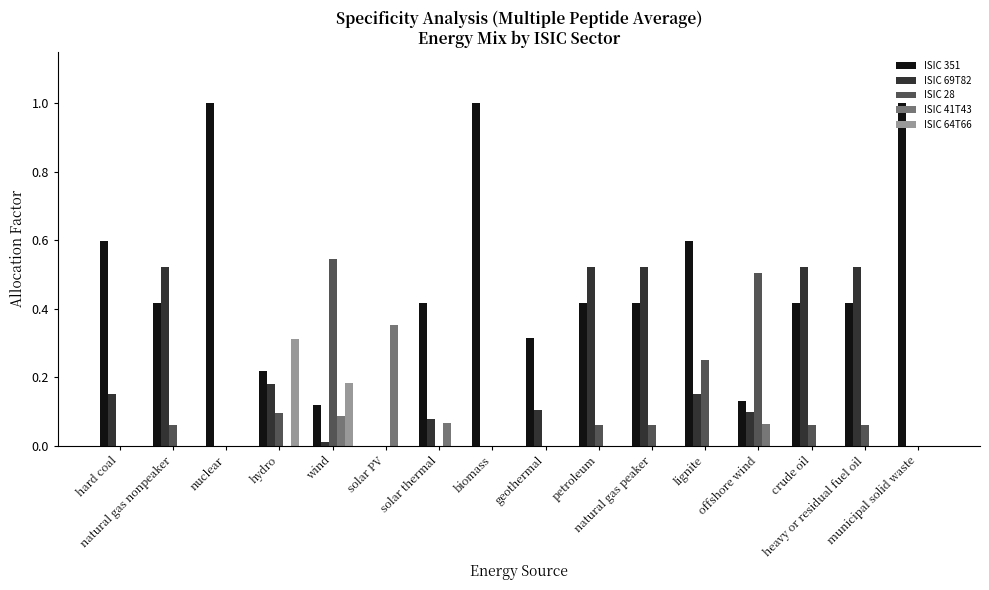

Which series has the largest total across all categories?

ISIC 351